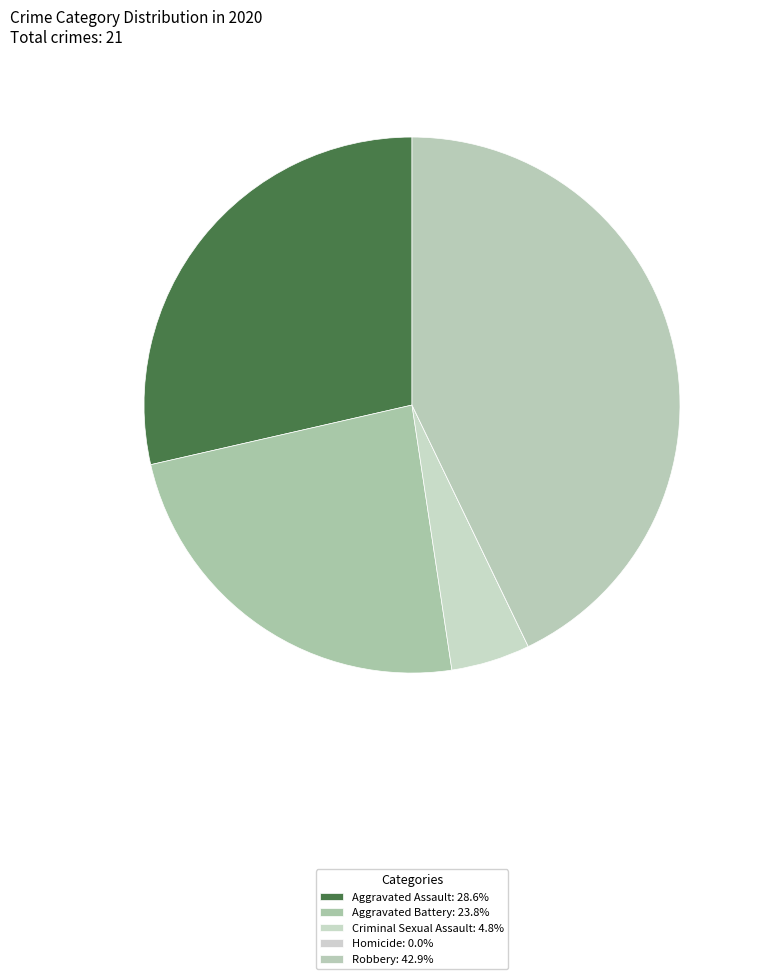

How many segments does this pie chart have?

5